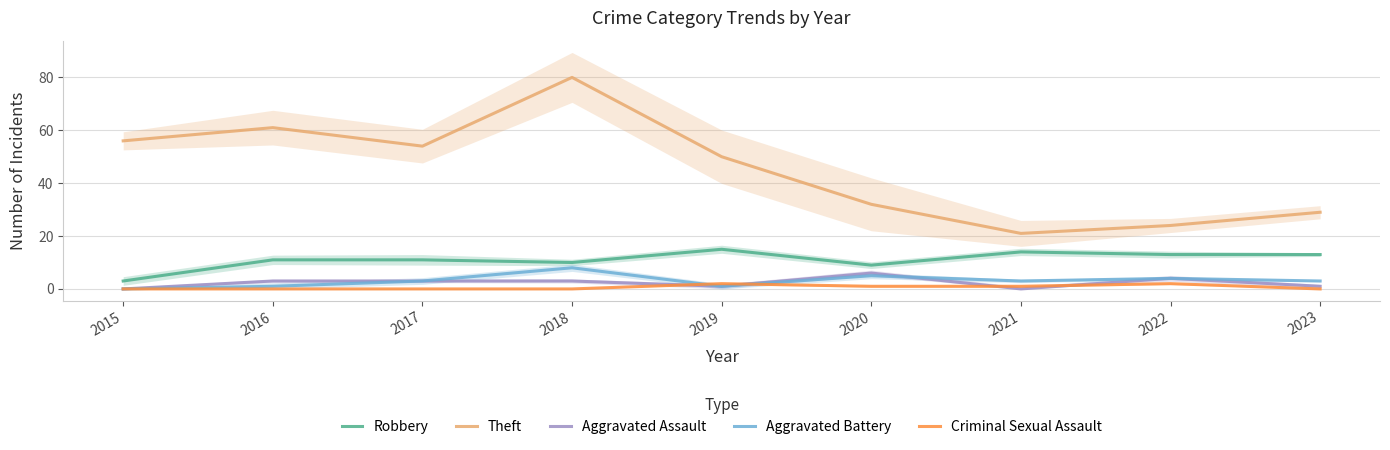

True or false: Criminal Sexual Assault and Aggravated Battery intersect in this chart.

True